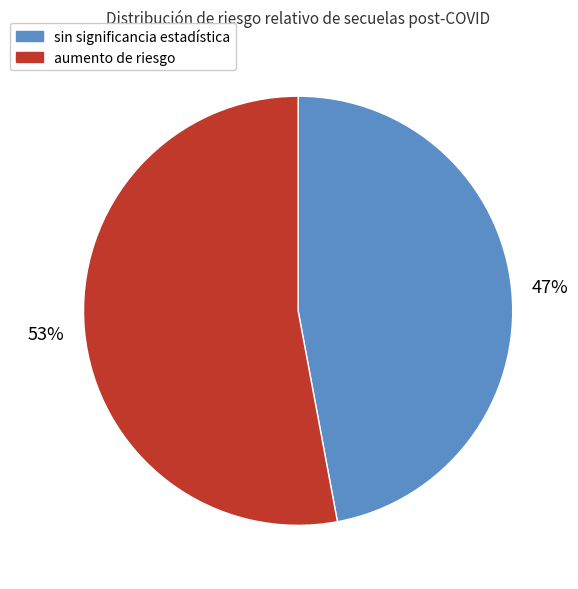

Does any single category account for the majority?

Yes